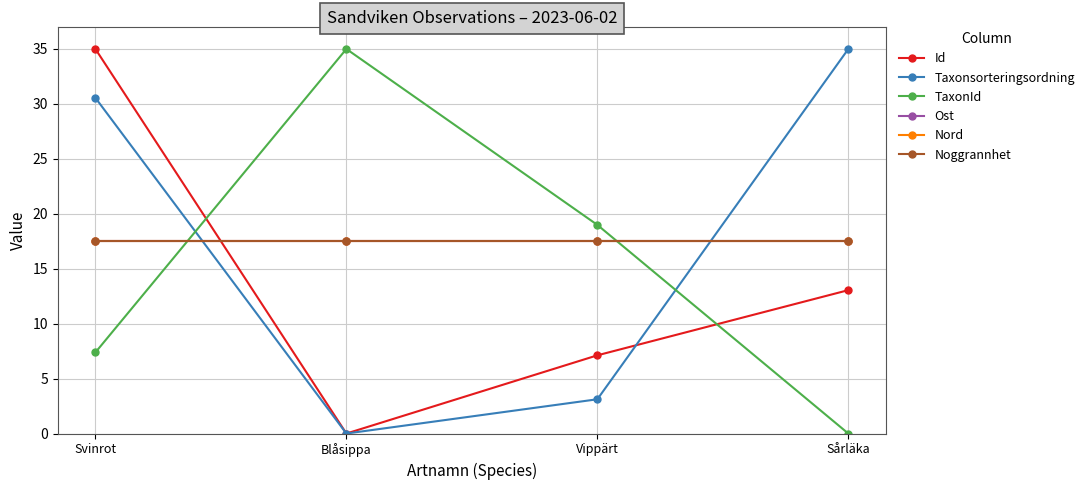

At which category is the sum across all series the highest?

Svinrot